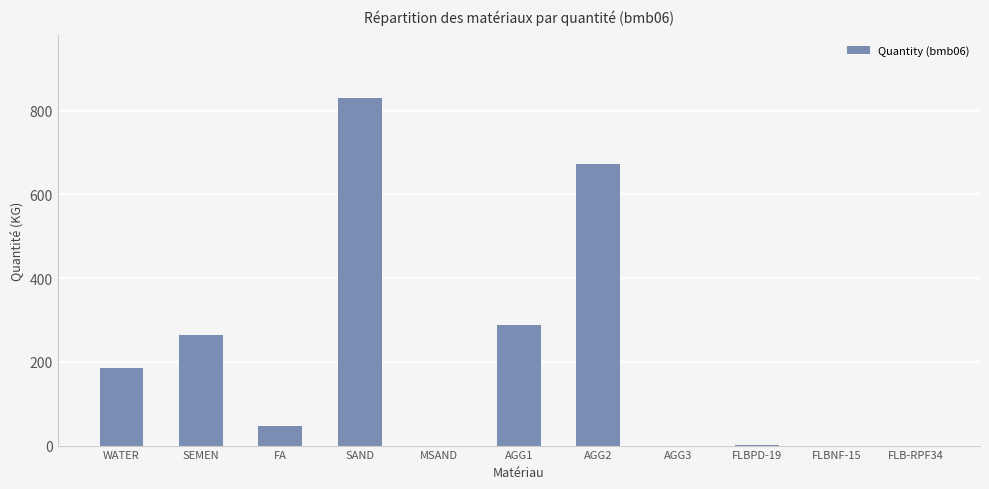

What is the change in value from SAND to AGG3?

-830.0